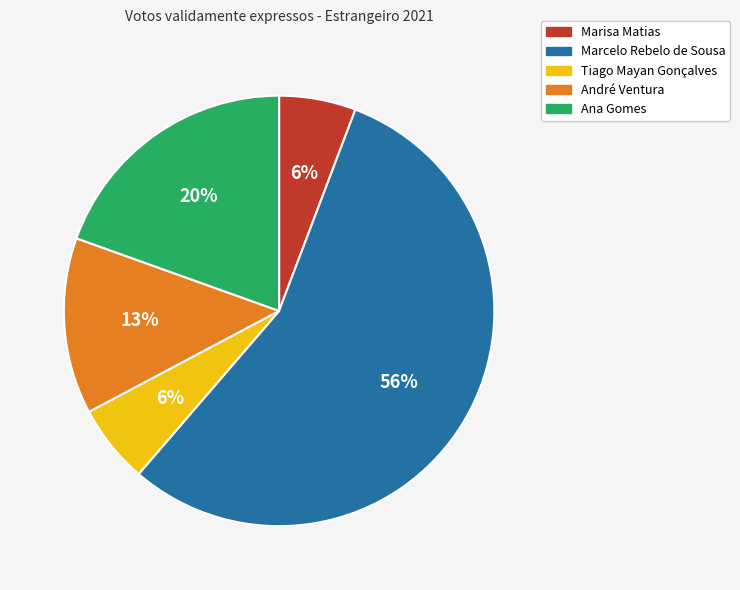

Is the sum of Marcelo Rebelo de Sousa and Ana Gomes greater than half?

Yes